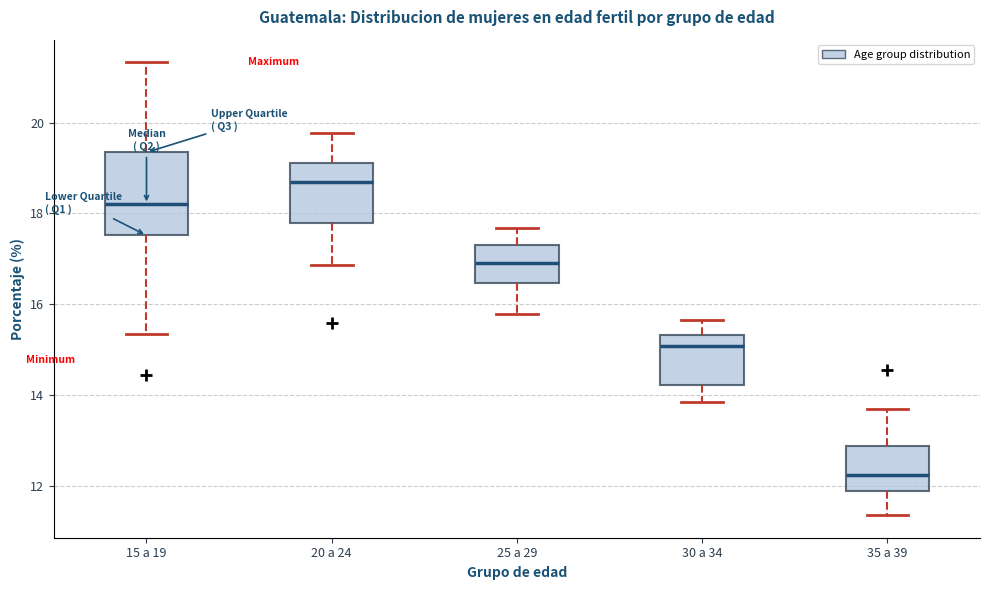

Which box has the lowest median line?

35 a 39